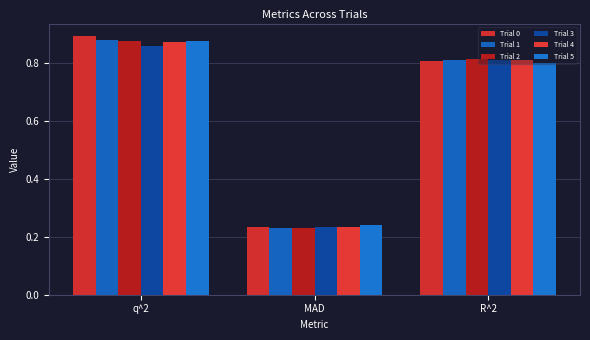

The Trial 2 series shows 0.5 at R^2. True or false?

False